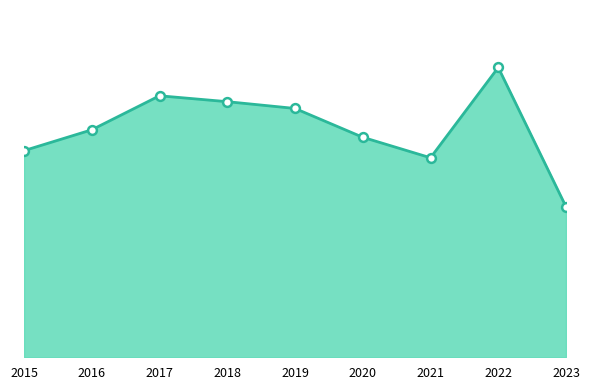

Is this an area chart (filled region under the line)?

Yes